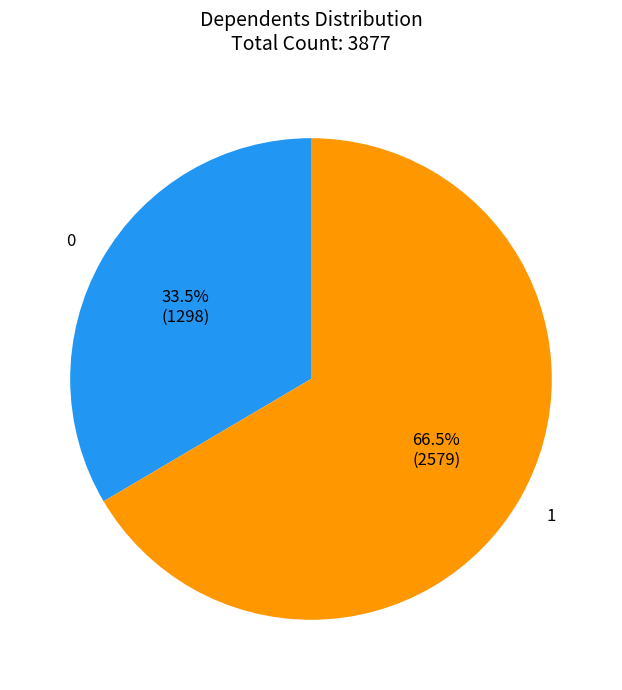

What is the ratio of the value at 1 to the value at 0?

2.0